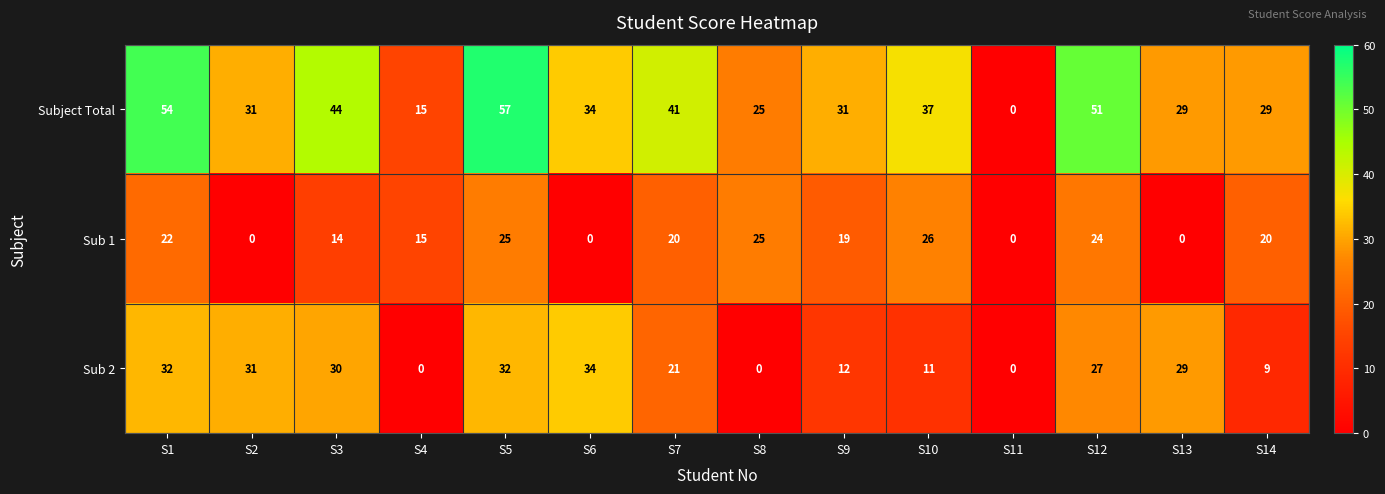

How many categories are shown in the chart?

14